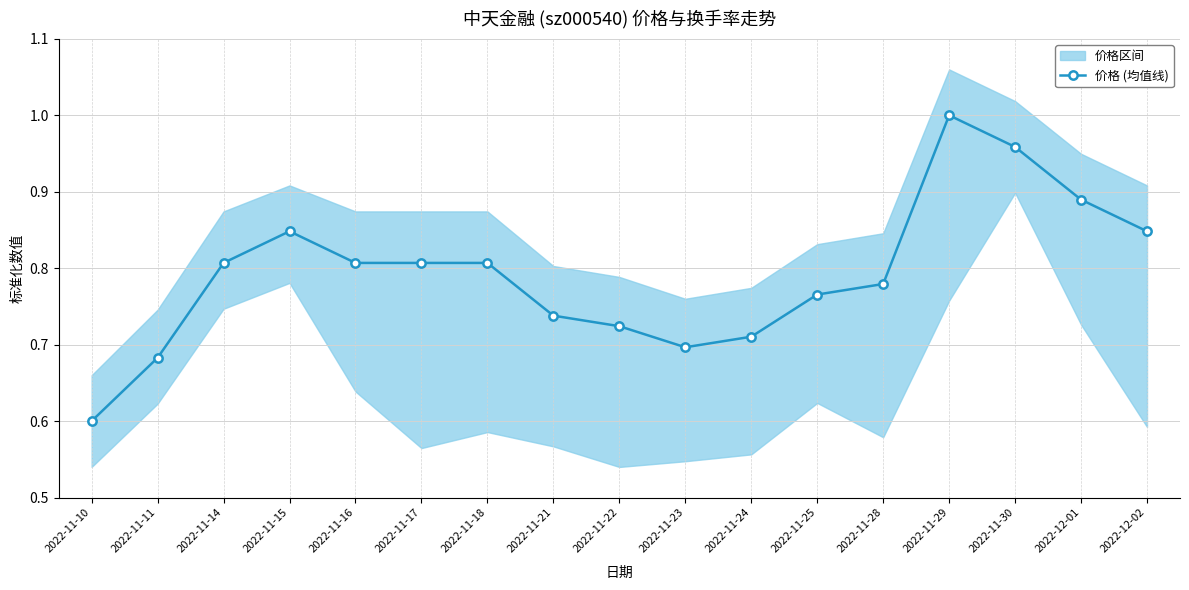

True or false: the data has more than 2 interior local peaks.

False